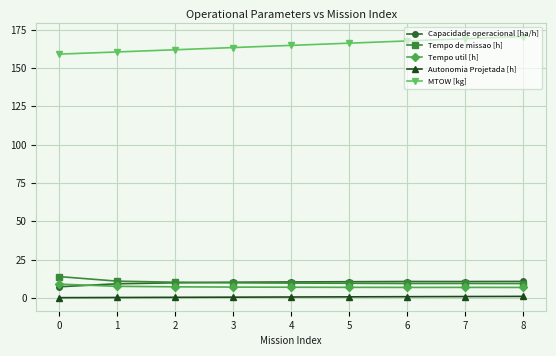

Is the value of Tempo de missao [h] at 8 greater than the value of Autonomia Projetada [h] at 3?

Yes